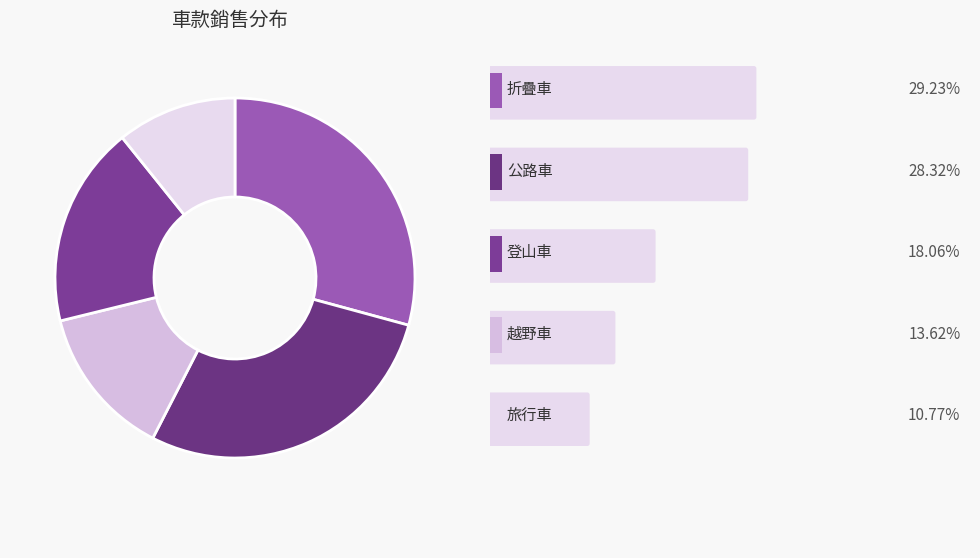

Count the number of slices in the pie.

5